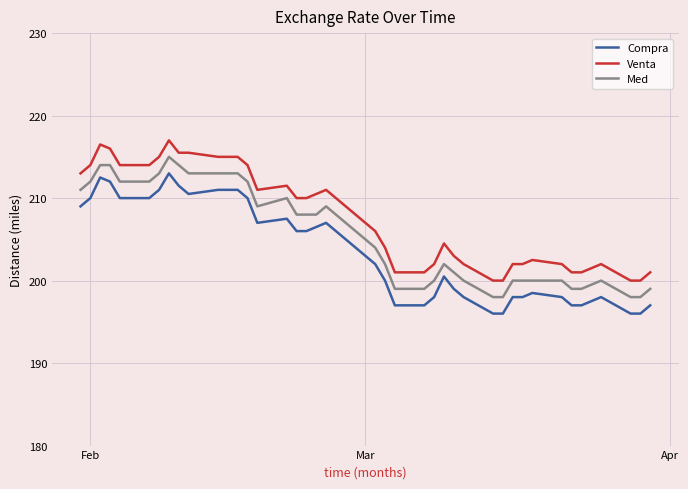

What is the difference between the maximum and minimum values in the Venta series?

17.0